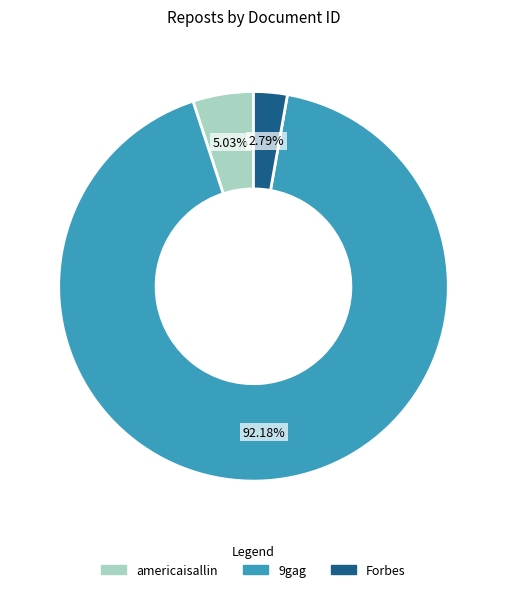

Rank the categories by value from highest to lowest.

9gag, americaisallin, Forbes